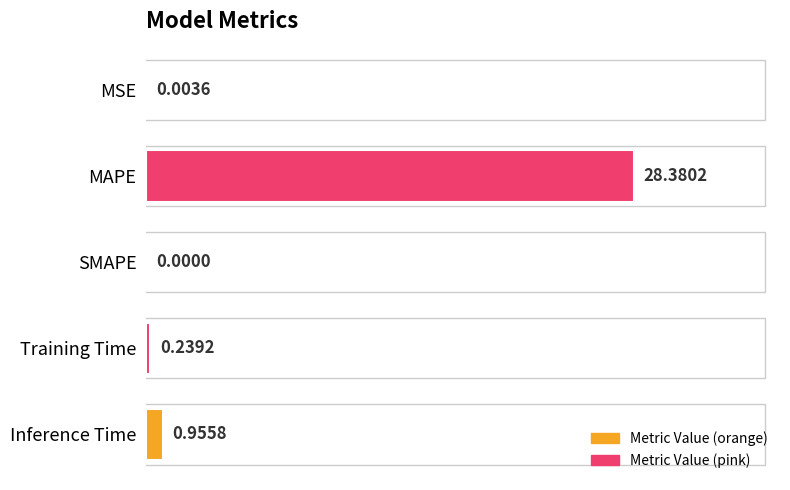

How many values exceed 0?

4